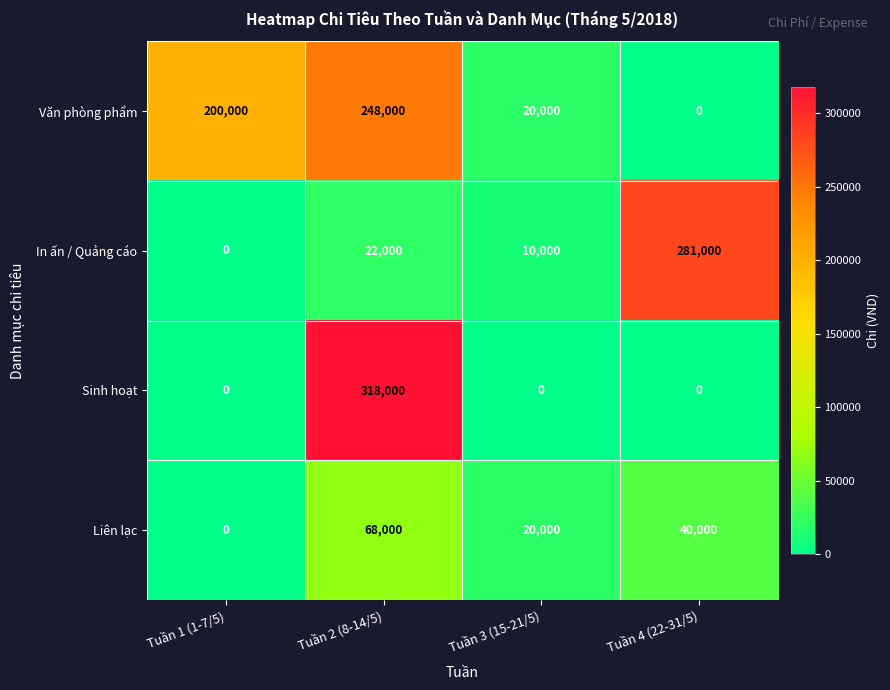

Read the Liên lạc value at Tuần 3 (15-21/5).

20000